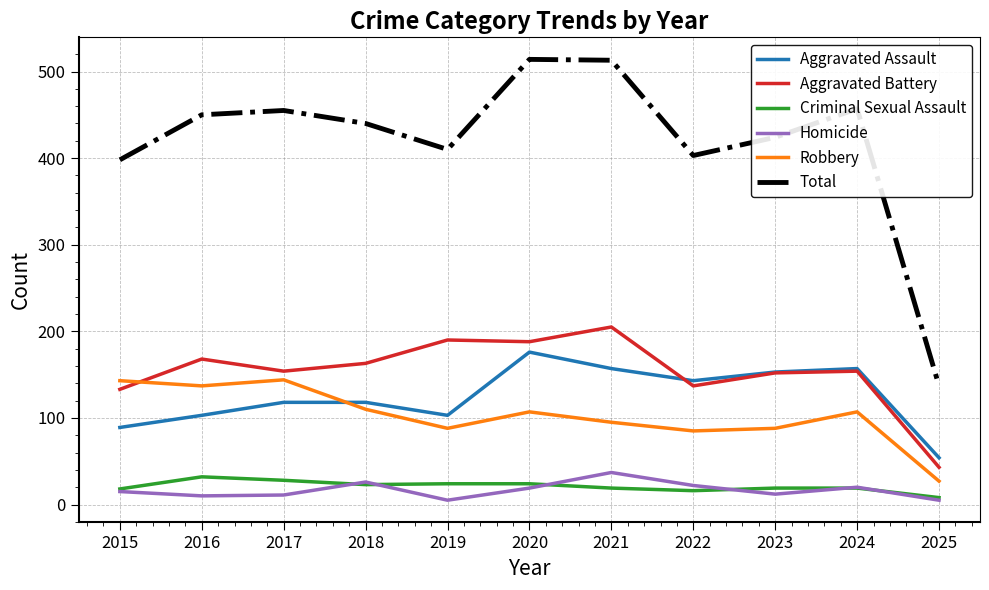

Which series has the widest spread of values?

Total